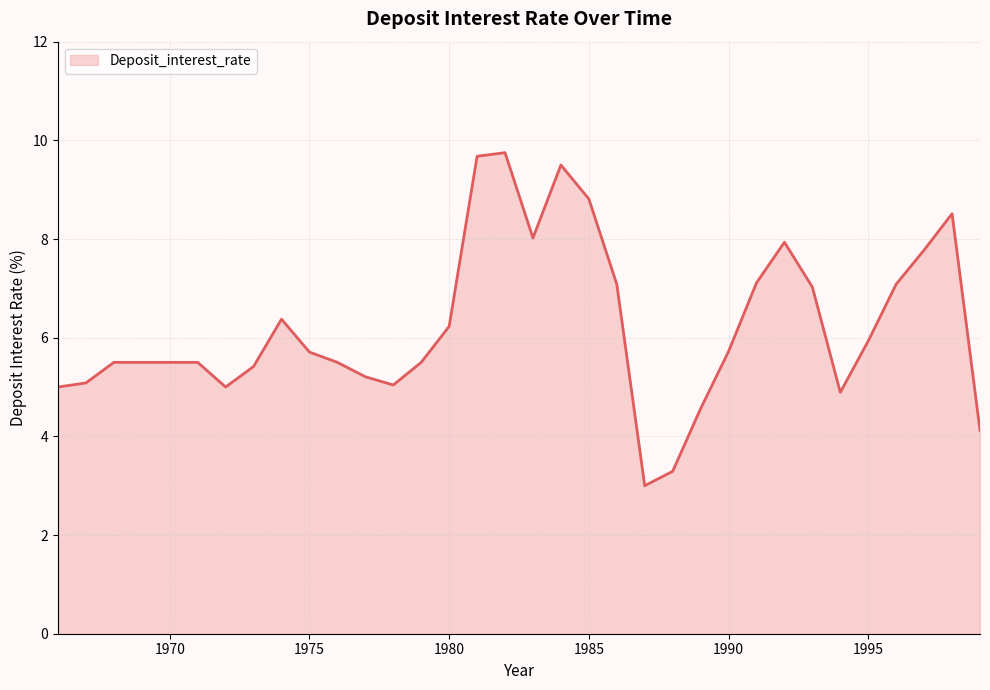

What is the minimum value shown in the chart?

3.0